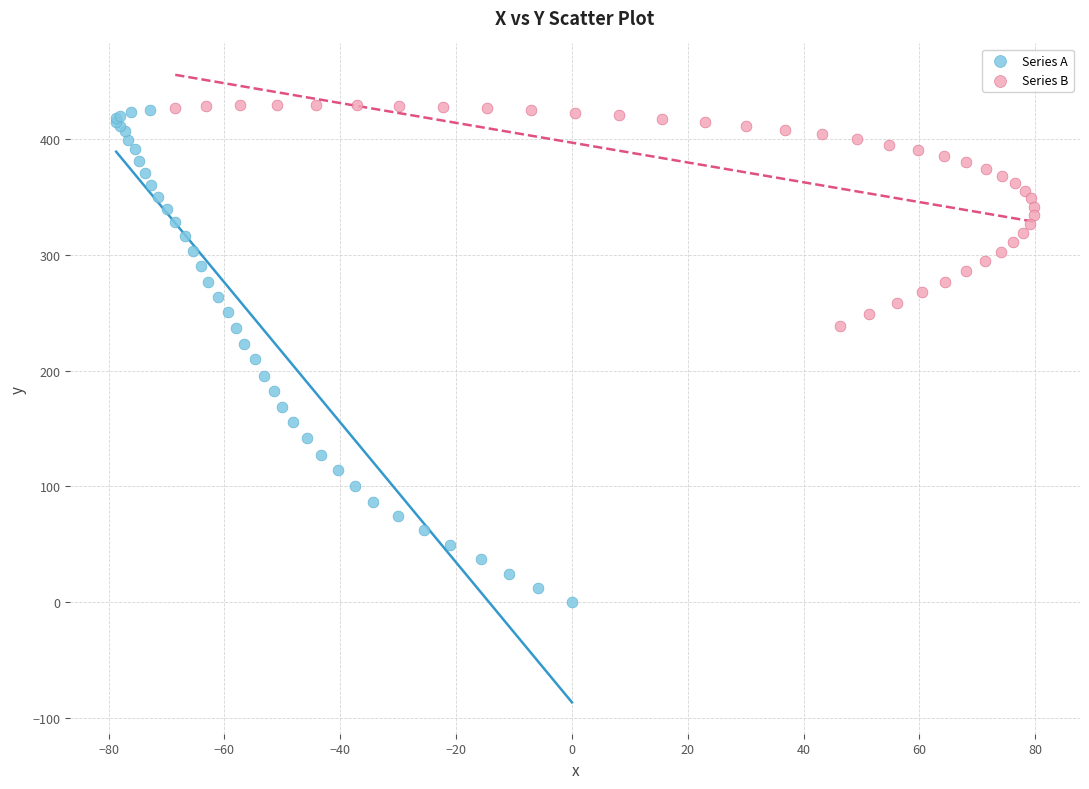

Which series contains the lowest Y value?

Series A